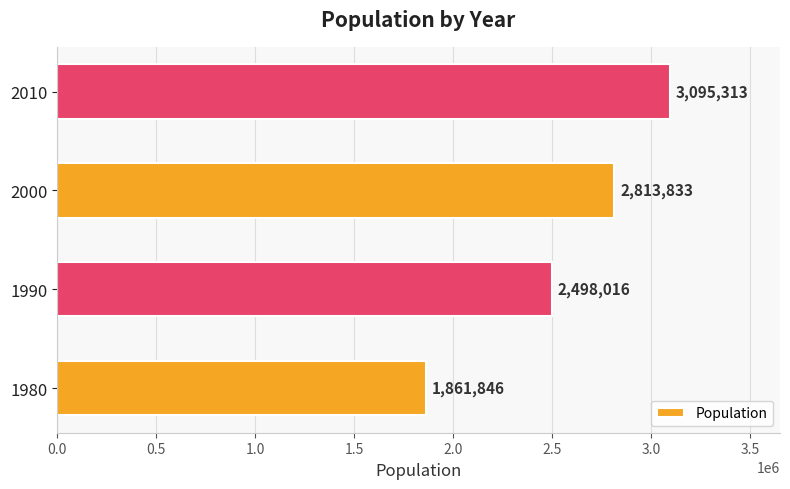

The value at 1980 is 983149. True or false?

False